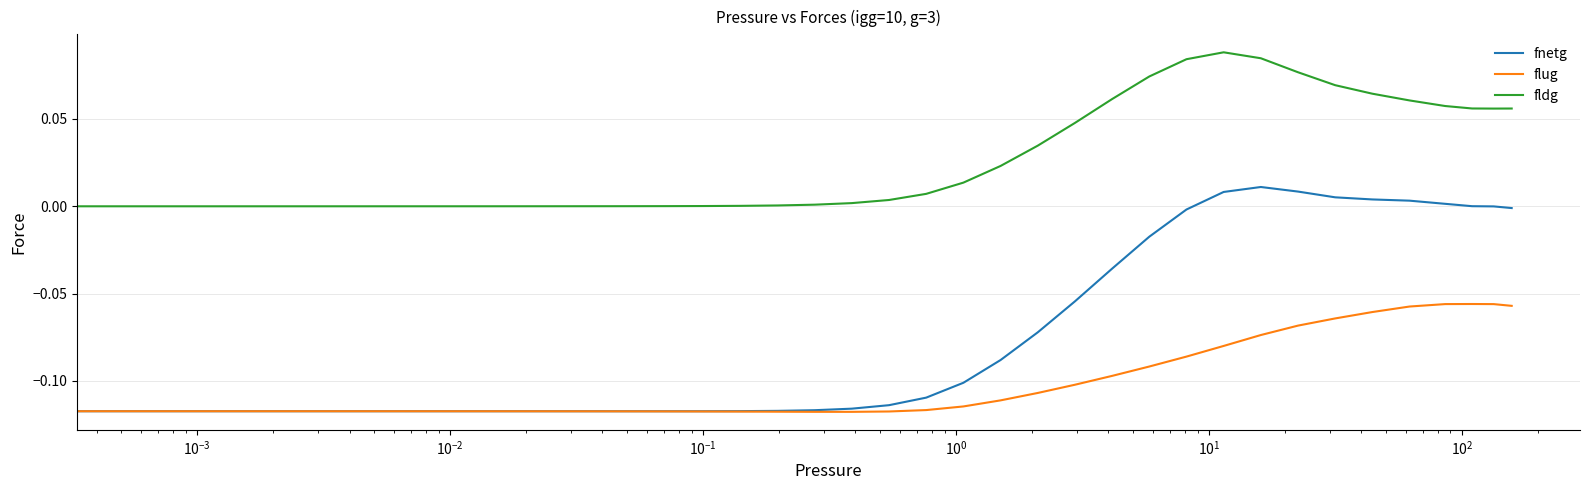

Which series has the widest spread of values?

fnetg